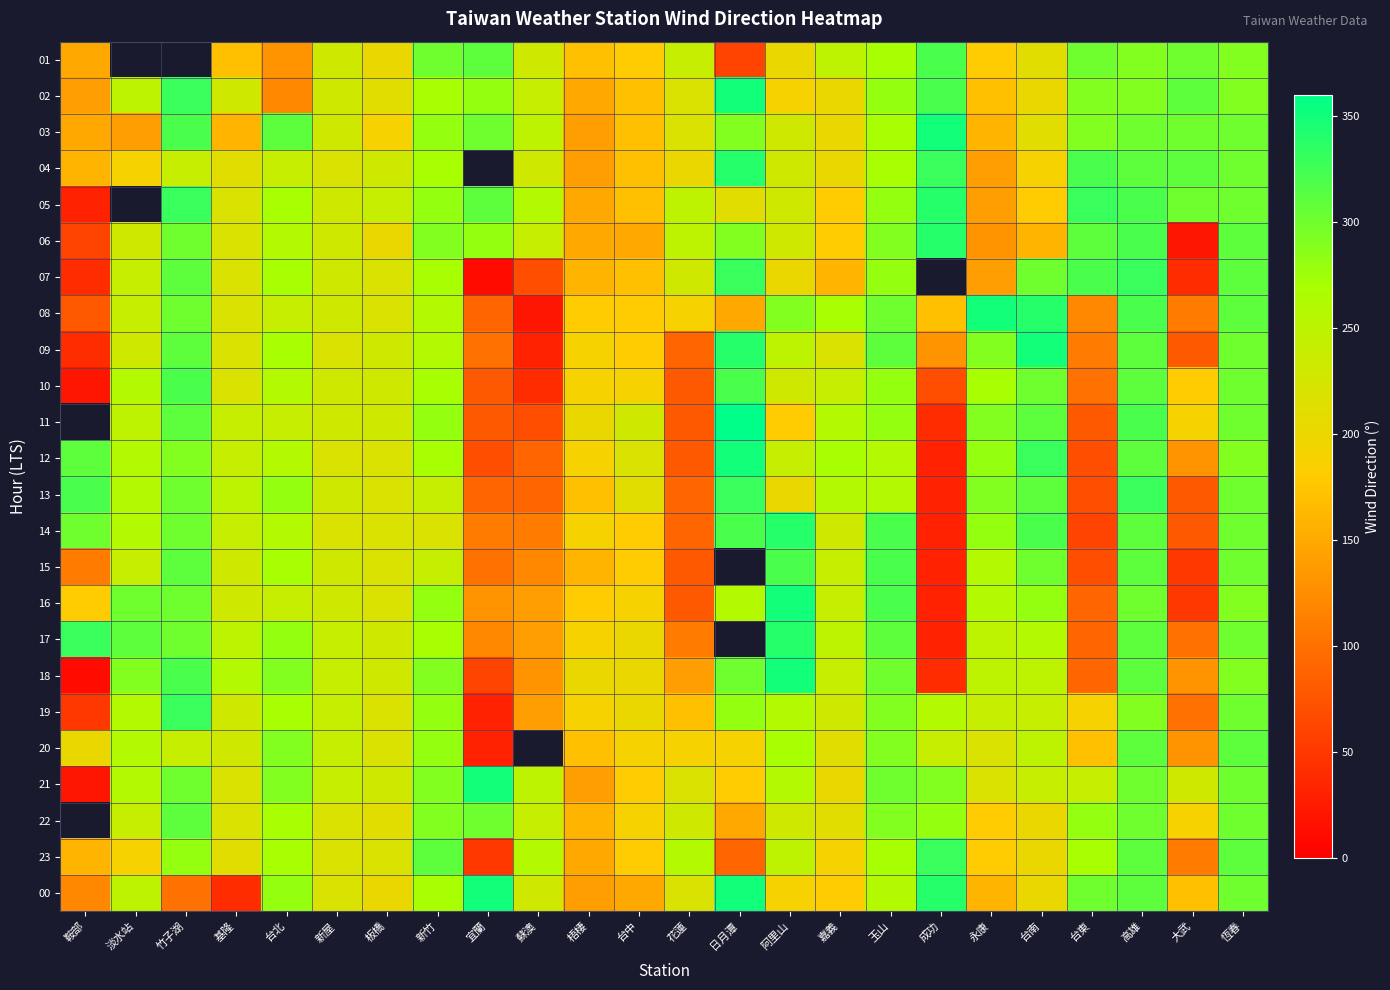

How many categories are shown in the chart?

24